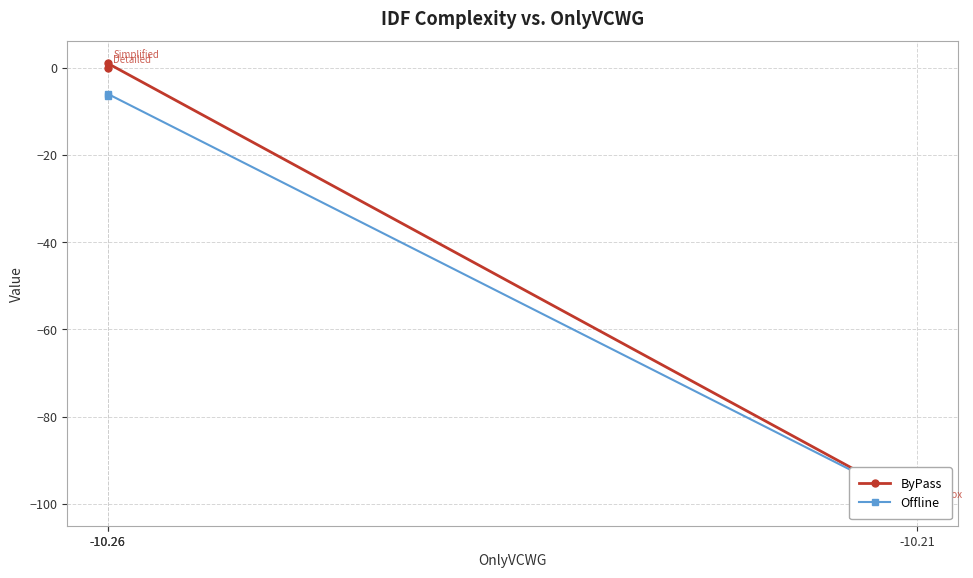

At -10.26, list the series in order from largest to smallest.

ByPass, Offline